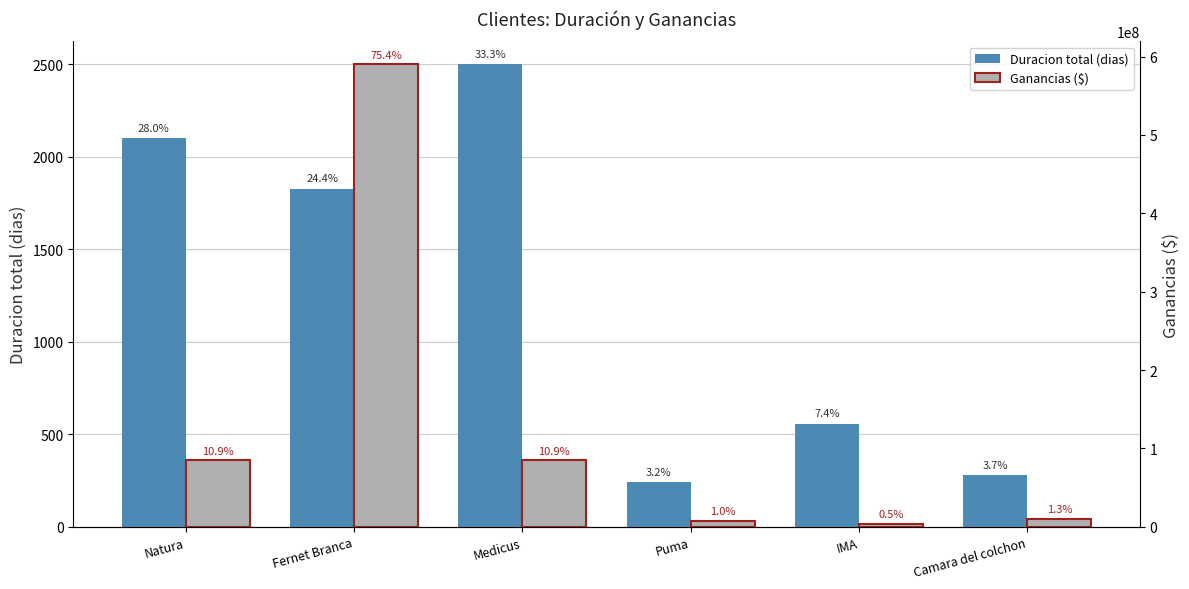

What is the approximate value of Ganancias ($) at Natura?

85000000